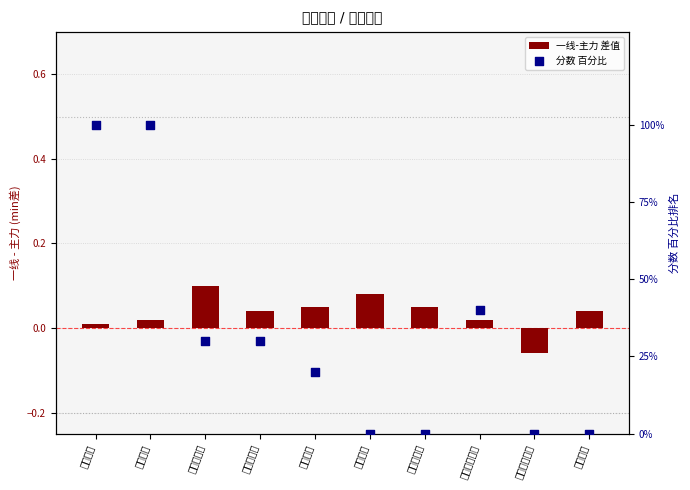

Which series contains the lowest Y value?

一线-主力 差值